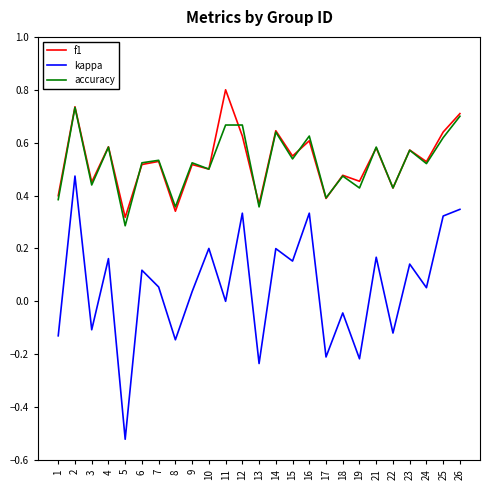

What is the greatest value displayed?

0.8